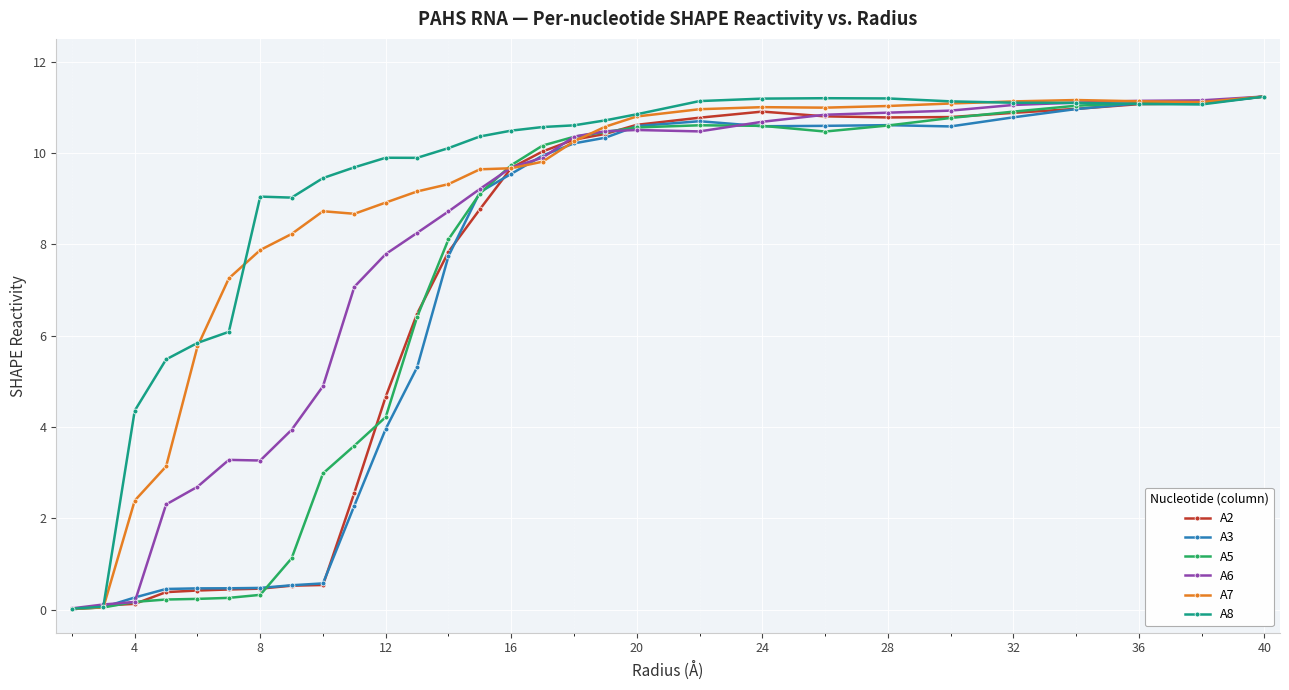

What is the value of the A3 point at the 3rd from the left?

0.3